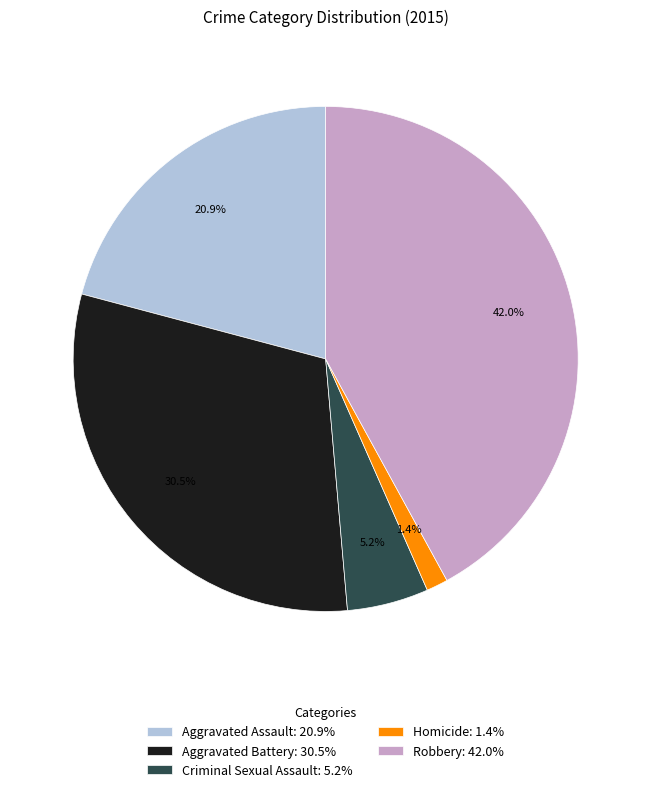

Is there any slice that represents more than half of the pie?

No